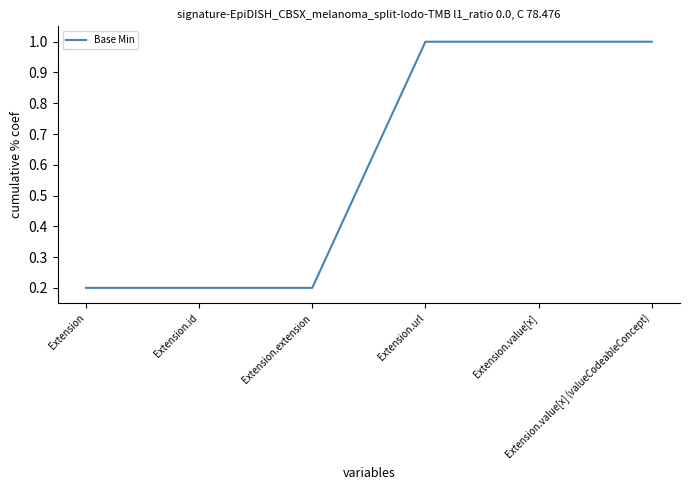

What is the difference between the values at Extension.id and Extension.url?

0.8